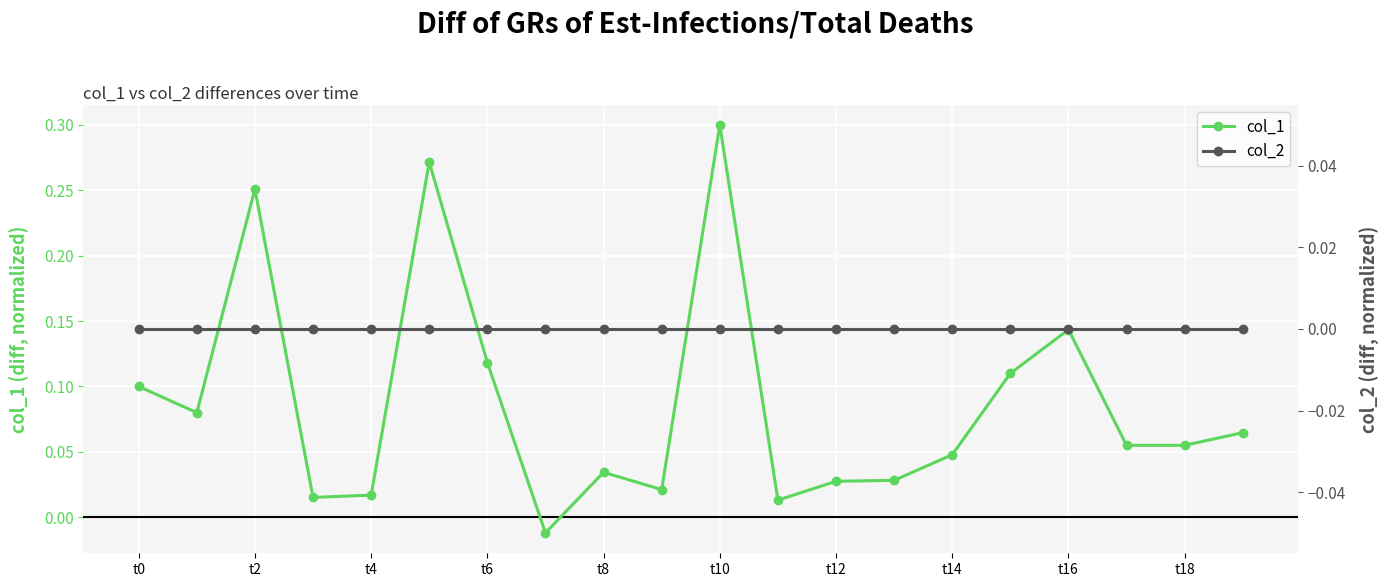

Does the chart display data point markers on the line(s)?

Yes